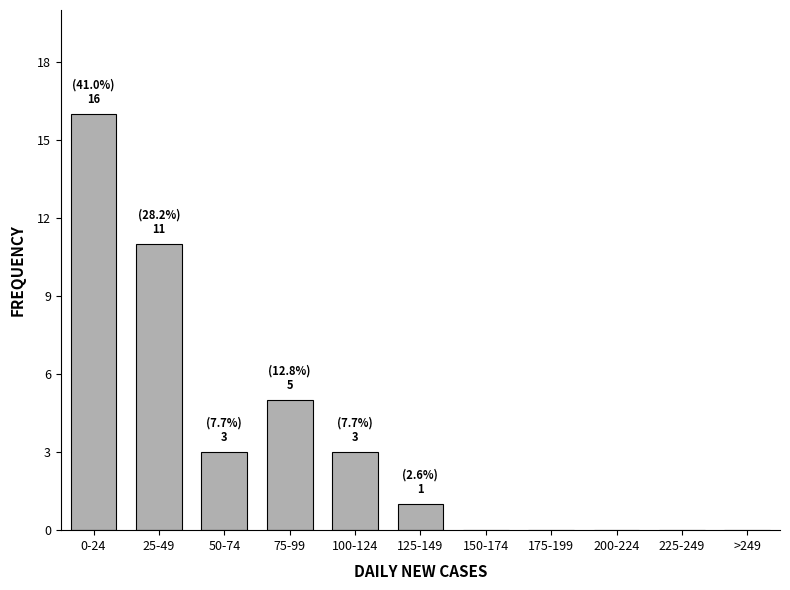

Reading left to right, transcribe all the data shown in this chart.

0-24=16	25-49=11	50-74=3	75-99=5	100-124=3	125-149=1	150-174=0	175-199=0	200-224=0	225-249=0	>249=0